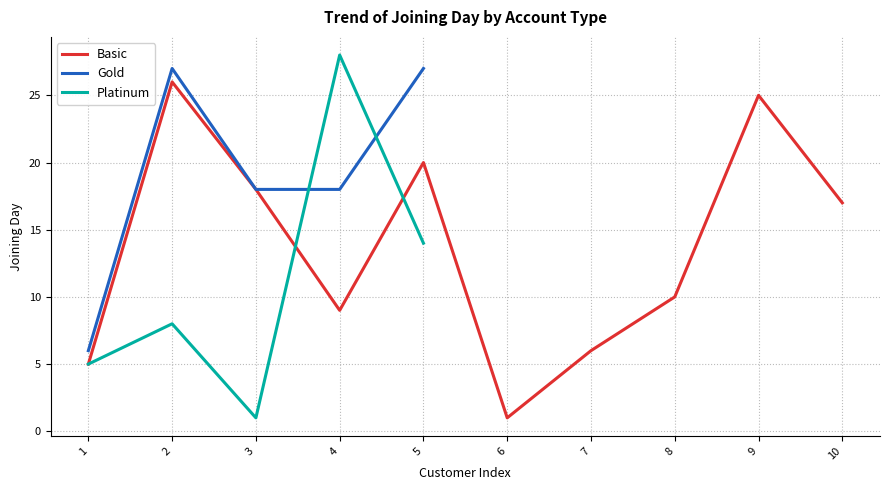

How many distinct data groups are displayed?

3